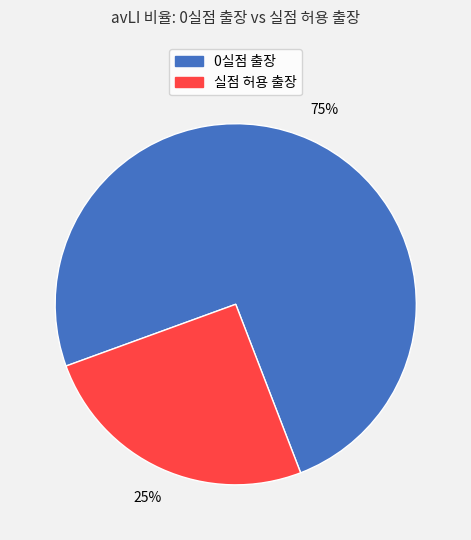

To the nearest percent, what is the average slice percentage?

50%